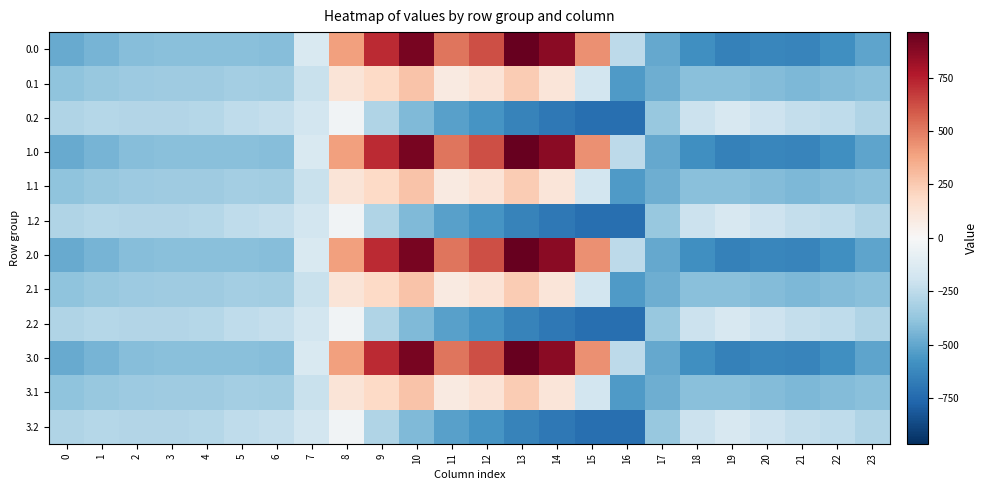

Reading left to right, what are all the values shown in this chart?

0.0: 0=-482.0	1=-449.5	2=-410.3	3=-404.4	4=-404.9	5=-403.8	6=-408.0	7=-150.1	8=395.3	9=716.9	10=916.2	11=516.0	12=619.4	13=962.7	14=870.3	15=443.0	16=-250.9	17=-494.8	18=-586.7	19=-649.2	20=-629.9	21=-638.4	22=-592.3	23=-511.3
0.1: 0=-384.6	1=-361.1	2=-347.9	3=-342.7	4=-339.6	5=-325.7	6=-332.2	7=-217.1	8=125.2	9=191.1	10=274.1	11=87.0	12=134.6	13=241.5	14=113.7	15=-173.1	16=-547.3	17=-466.6	18=-405.4	19=-400.2	20=-414.5	21=-432.4	22=-419.9	23=-399.4
0.2: 0=-287.1	1=-272.7	2=-285.5	3=-281.0	4=-274.4	5=-245.0	6=-228.8	7=-176.6	8=-35.3	9=-288.5	10=-423.5	11=-520.6	12=-571.2	13=-640.4	14=-687.4	15=-725.8	16=-726.6	17=-362.4	18=-210.0	19=-151.0	20=-199.2	21=-226.4	22=-247.4	23=-287.5
1.0: 0=-482.0	1=-449.5	2=-410.3	3=-404.4	4=-404.9	5=-403.8	6=-408.0	7=-150.1	8=395.3	9=716.9	10=916.2	11=516.0	12=619.4	13=962.7	14=870.3	15=443.0	16=-250.9	17=-494.8	18=-586.7	19=-649.2	20=-629.9	21=-638.4	22=-592.3	23=-511.3
1.1: 0=-384.6	1=-361.1	2=-347.9	3=-342.7	4=-339.6	5=-325.7	6=-332.2	7=-217.1	8=125.2	9=191.1	10=274.1	11=87.0	12=134.6	13=241.5	14=113.7	15=-173.1	16=-547.3	17=-466.6	18=-405.4	19=-400.2	20=-414.5	21=-432.4	22=-419.9	23=-399.4
1.2: 0=-287.1	1=-272.7	2=-285.5	3=-281.0	4=-274.4	5=-245.0	6=-228.8	7=-176.6	8=-35.3	9=-288.5	10=-423.5	11=-520.6	12=-571.2	13=-640.4	14=-687.4	15=-725.8	16=-726.6	17=-362.4	18=-210.0	19=-151.0	20=-199.2	21=-226.4	22=-247.4	23=-287.5
2.0: 0=-482.0	1=-449.5	2=-410.3	3=-404.4	4=-404.9	5=-403.8	6=-408.0	7=-150.1	8=395.3	9=716.9	10=916.2	11=516.0	12=619.4	13=962.7	14=870.3	15=443.0	16=-250.9	17=-494.8	18=-586.7	19=-649.2	20=-629.9	21=-638.4	22=-592.3	23=-511.3
2.1: 0=-384.6	1=-361.1	2=-347.9	3=-342.7	4=-339.6	5=-325.7	6=-332.2	7=-217.1	8=125.2	9=191.1	10=274.1	11=87.0	12=134.6	13=241.5	14=113.7	15=-173.1	16=-547.3	17=-466.6	18=-405.4	19=-400.2	20=-414.5	21=-432.4	22=-419.9	23=-399.4
2.2: 0=-287.1	1=-272.7	2=-285.5	3=-281.0	4=-274.4	5=-245.0	6=-228.8	7=-176.6	8=-35.3	9=-288.5	10=-423.5	11=-520.6	12=-571.2	13=-640.4	14=-687.4	15=-725.8	16=-726.6	17=-362.4	18=-210.0	19=-151.0	20=-199.2	21=-226.4	22=-247.4	23=-287.5
3.0: 0=-482.0	1=-449.5	2=-410.3	3=-404.4	4=-404.9	5=-403.8	6=-408.0	7=-150.1	8=395.3	9=716.9	10=916.2	11=516.0	12=619.4	13=962.7	14=870.3	15=443.0	16=-250.9	17=-494.8	18=-586.7	19=-649.2	20=-629.9	21=-638.4	22=-592.3	23=-511.3
3.1: 0=-384.6	1=-361.1	2=-347.9	3=-342.7	4=-339.6	5=-325.7	6=-332.2	7=-217.1	8=125.2	9=191.1	10=274.1	11=87.0	12=134.6	13=241.5	14=113.7	15=-173.1	16=-547.3	17=-466.6	18=-405.4	19=-400.2	20=-414.5	21=-432.4	22=-419.9	23=-399.4
3.2: 0=-287.1	1=-272.7	2=-285.5	3=-281.0	4=-274.4	5=-245.0	6=-228.8	7=-176.6	8=-35.3	9=-288.5	10=-423.5	11=-520.6	12=-571.2	13=-640.4	14=-687.4	15=-725.8	16=-726.6	17=-362.4	18=-210.0	19=-151.0	20=-199.2	21=-226.4	22=-247.4	23=-287.5